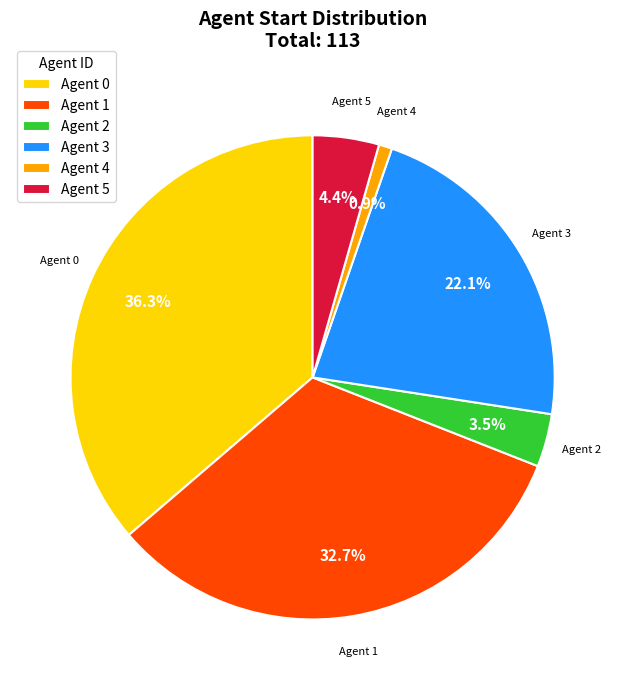

What is the ratio of the value at Agent 3 to the value at Agent 1?

0.7